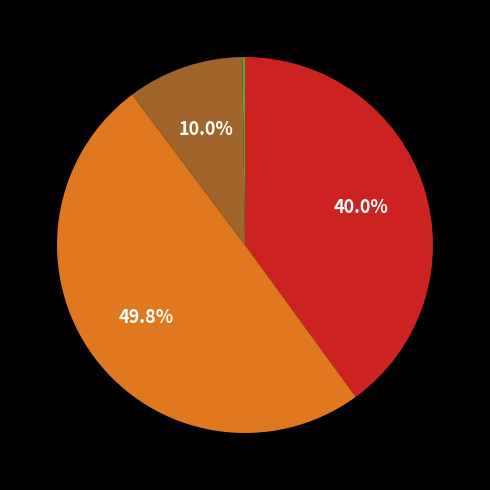

What is the largest slice in the pie chart?

Row 1